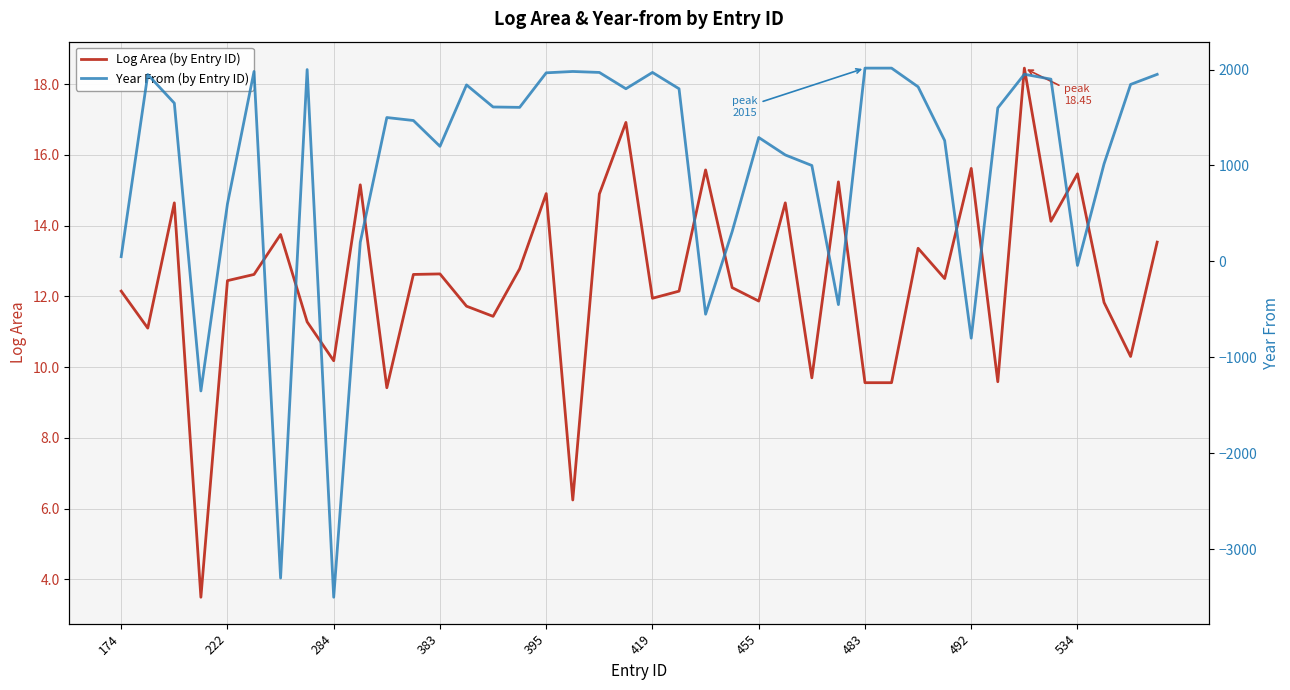

How many interior local peaks does the Year From (by Entry ID) series have?

9